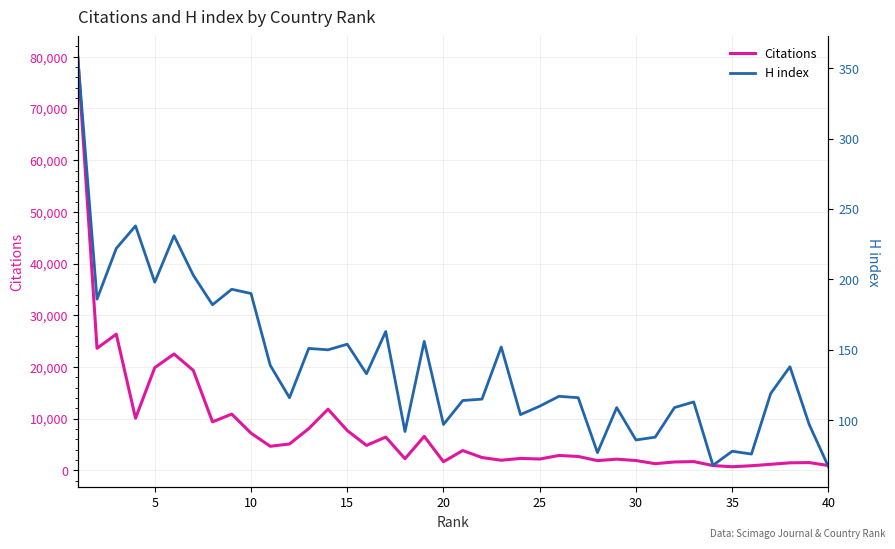

How many series are shown in this chart?

2